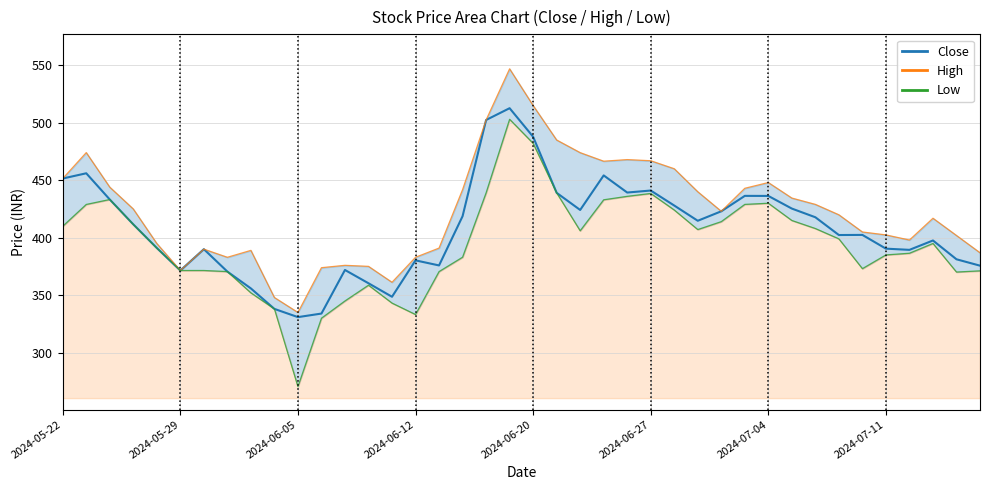

Which category has the highest value across all series?

19